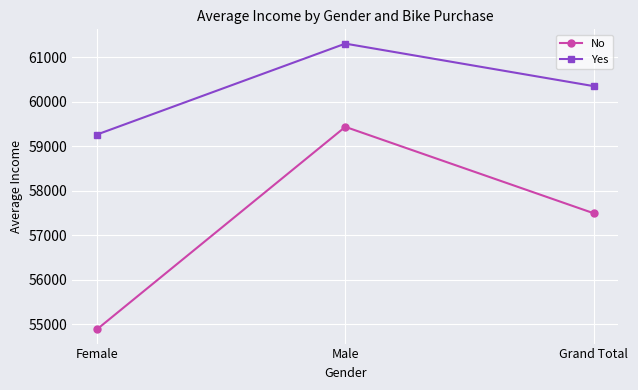

Does the chart have visible grid lines?

Yes